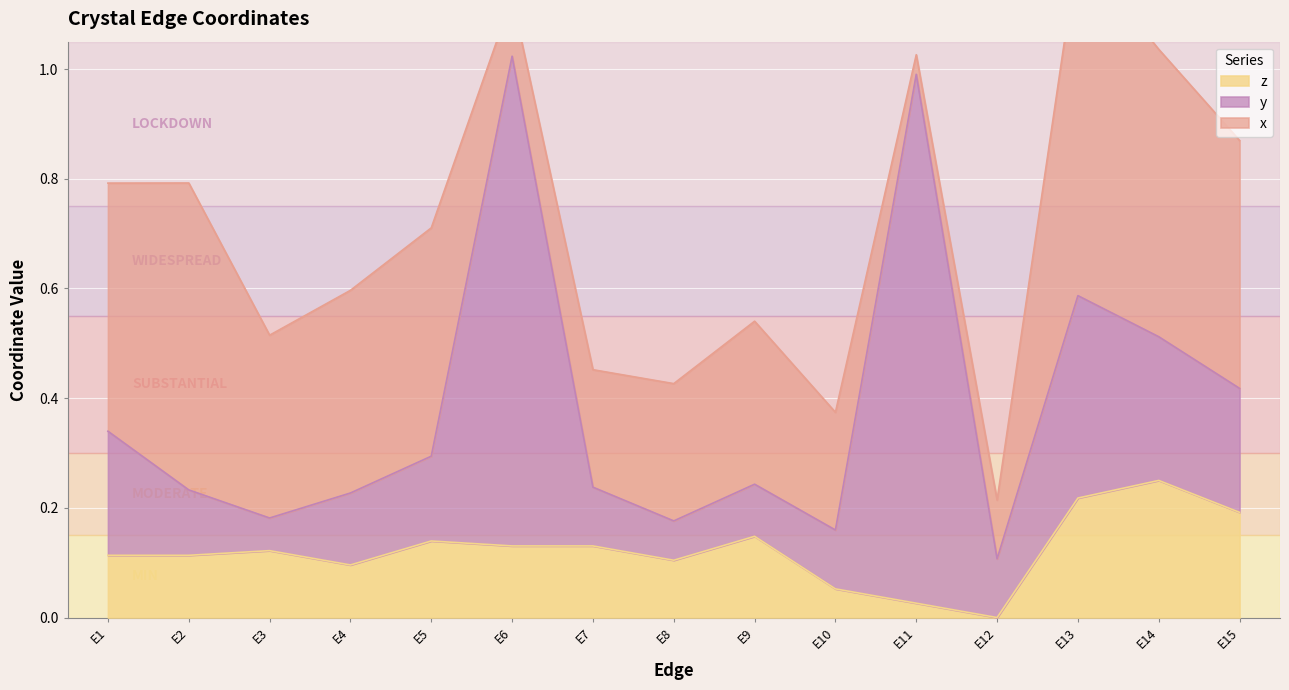

Read the x_line value at E5.

0.7